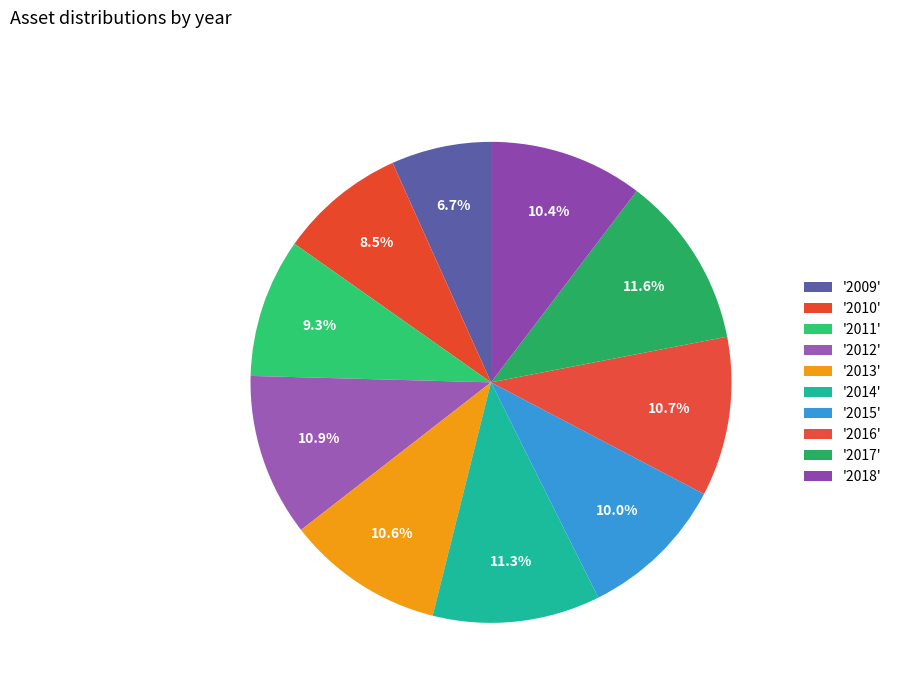

How many segments does this pie chart have?

10